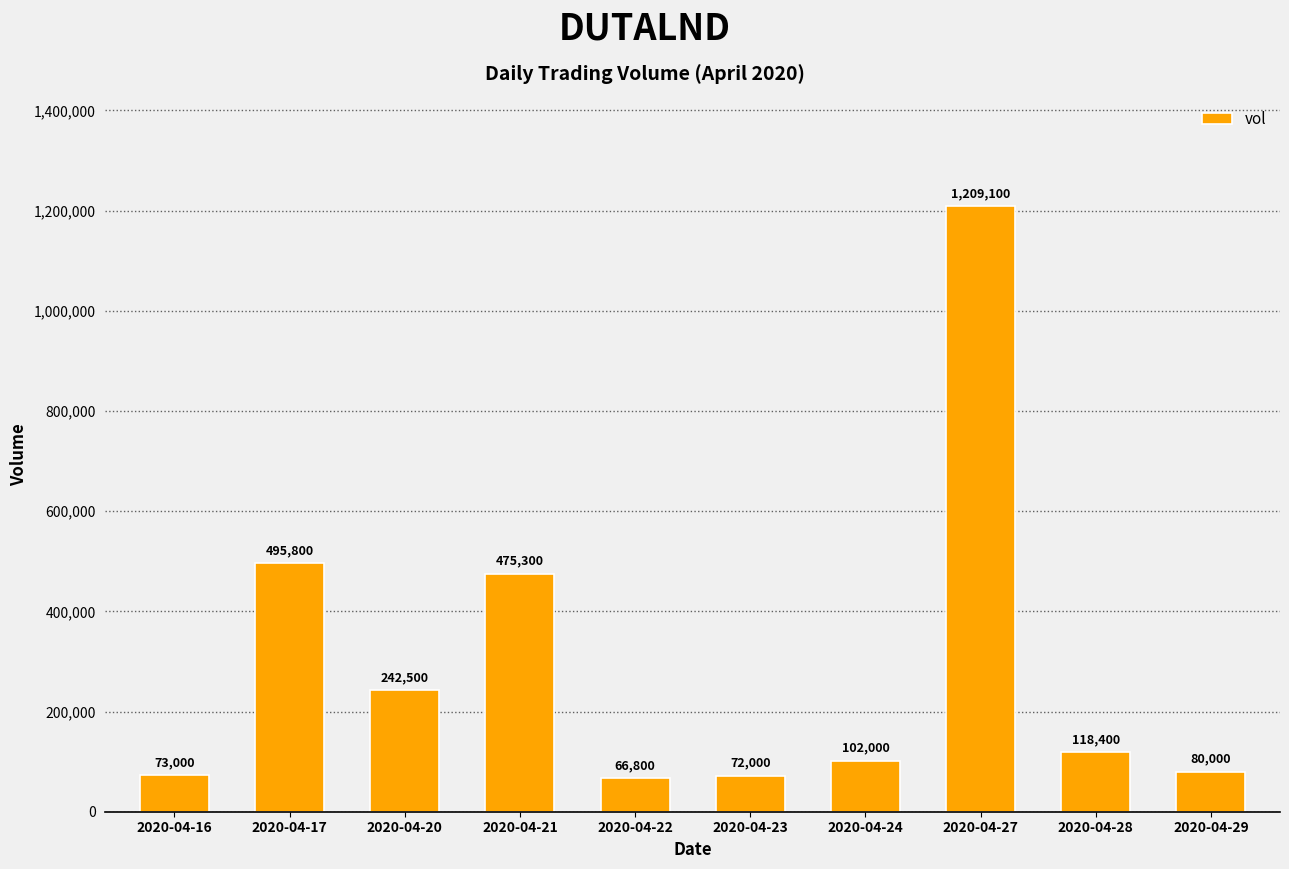

Where is the data nearest to the value 637950?

2020-04-17